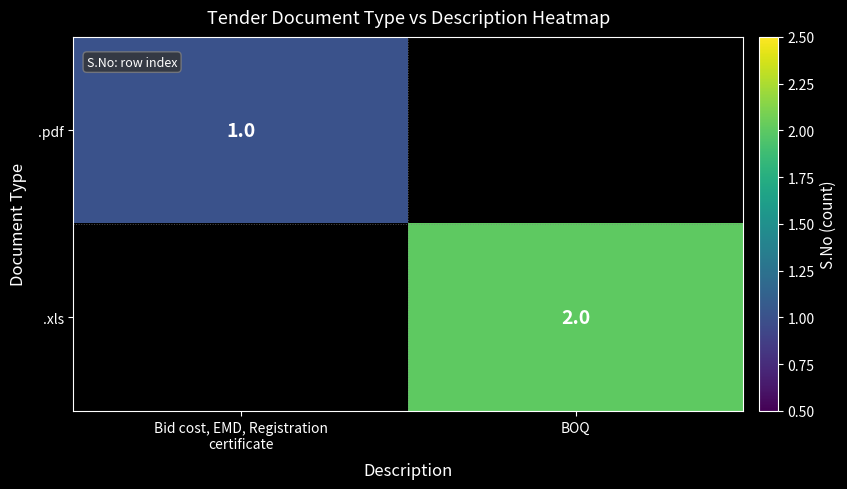

What is the maximum value shown in the chart?

2.0